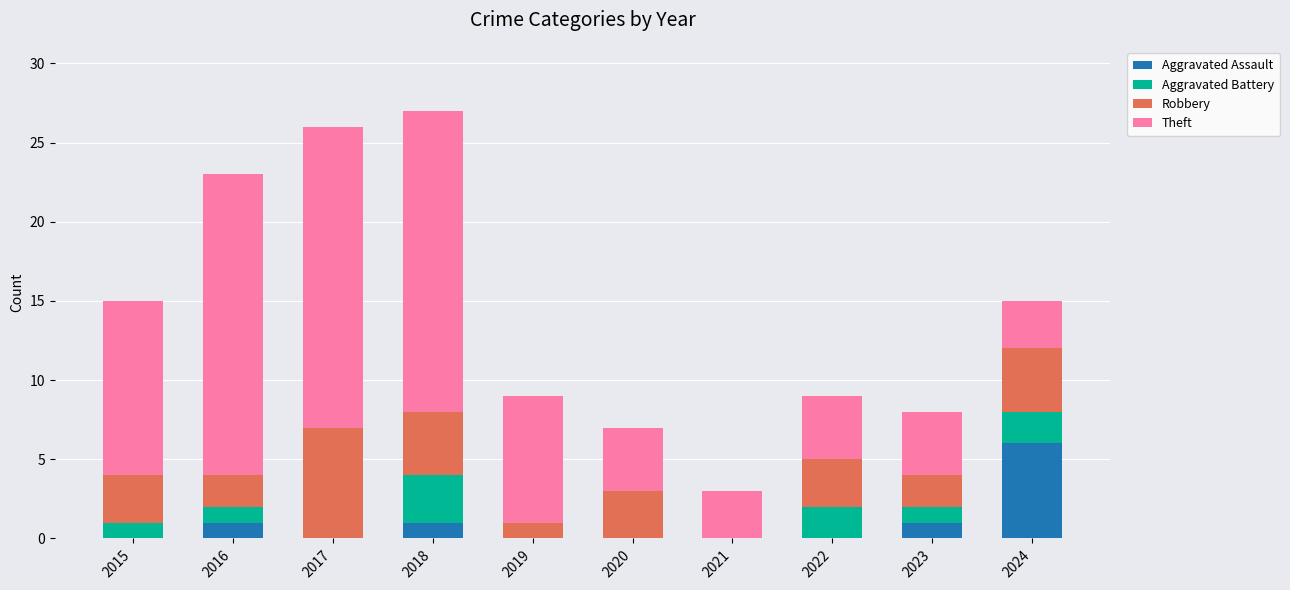

What is the highest value of the Aggravated Assault series?

6